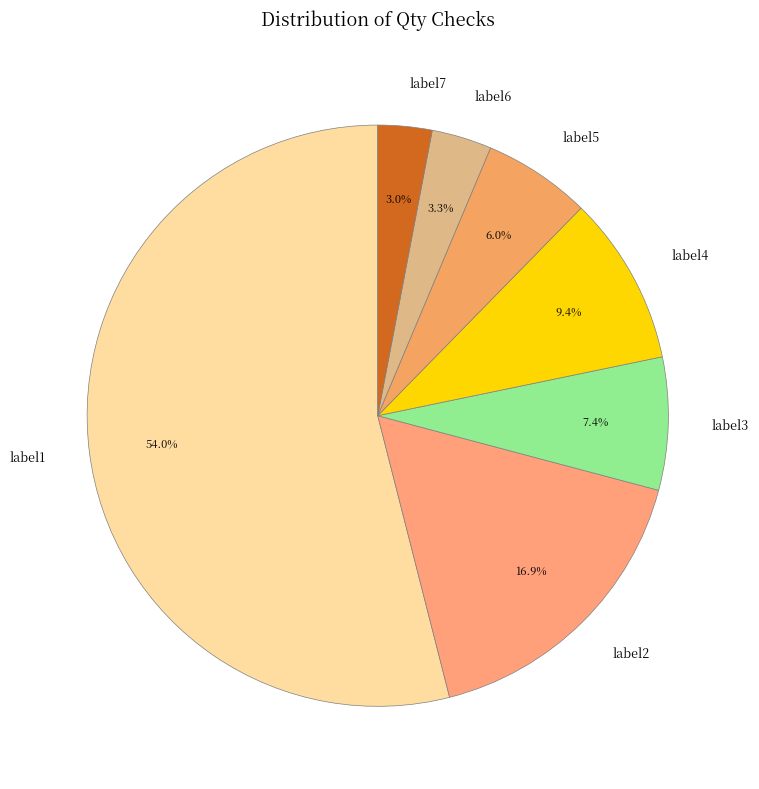

To the nearest percent, what portion does label4 represent?

9%